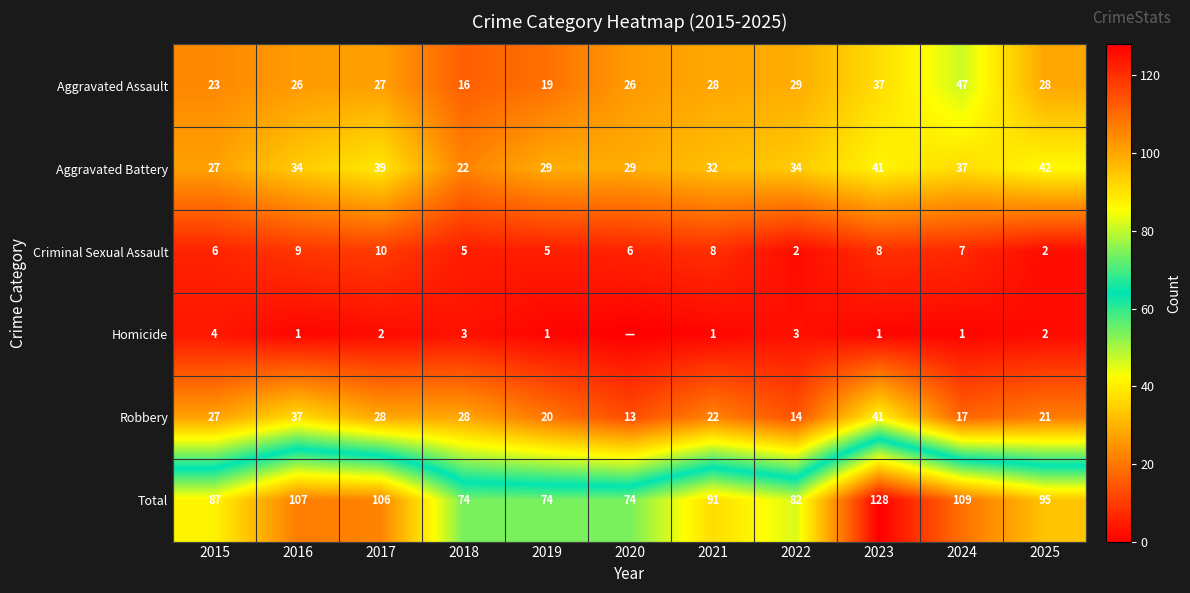

Count the Aggravated Battery values in the range 29 to 39.

7